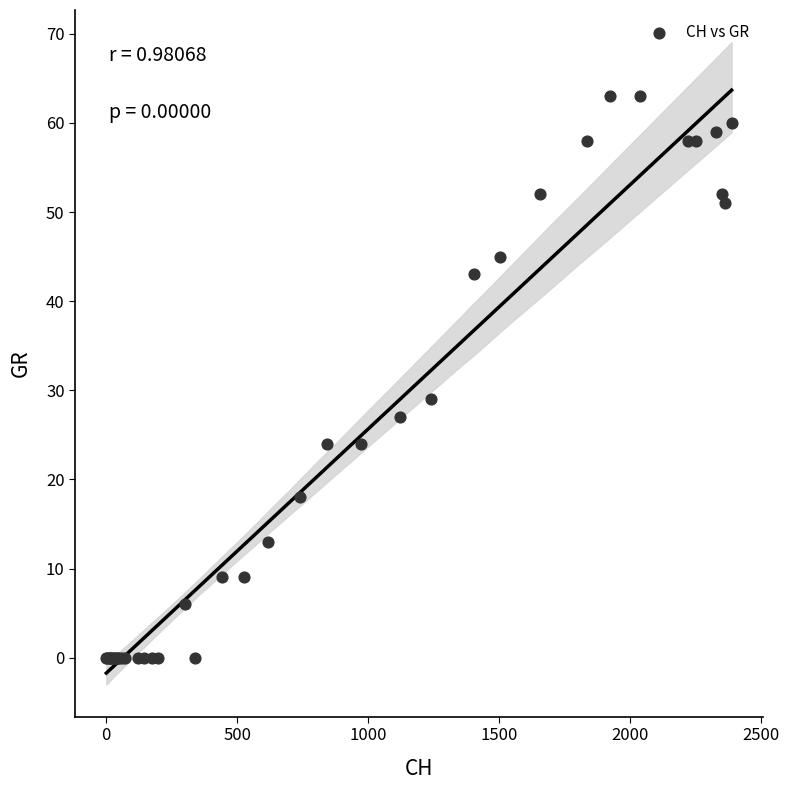

What Y value in the scatter plot is closest to 31?

29